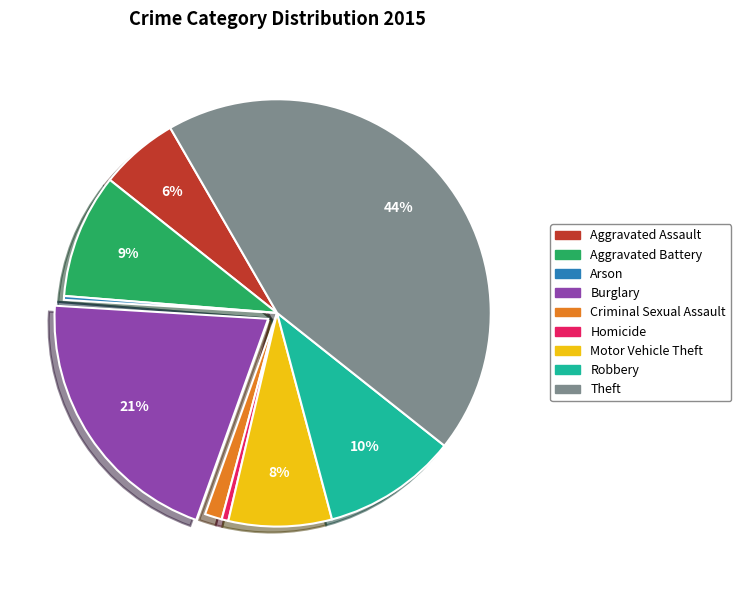

To the nearest percent, what is the combined percentage of Motor Vehicle Theft and Robbery?

18%